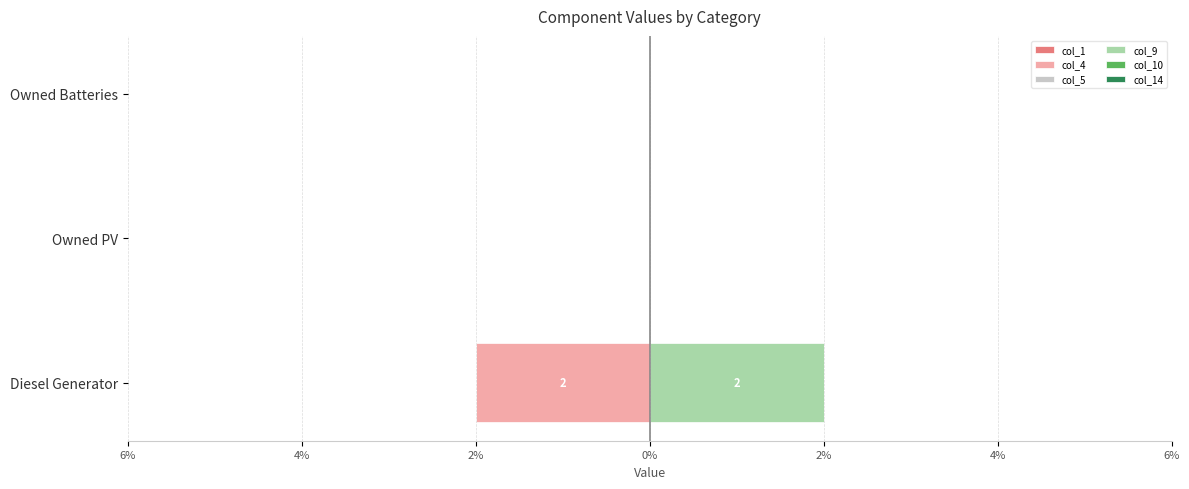

Is the value of col_5 at 6% greater than the value of col_1 at 6%?

No